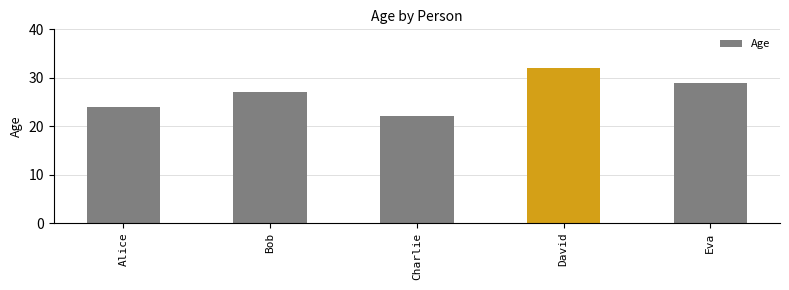

What is the difference between the values at Alice and David?

8